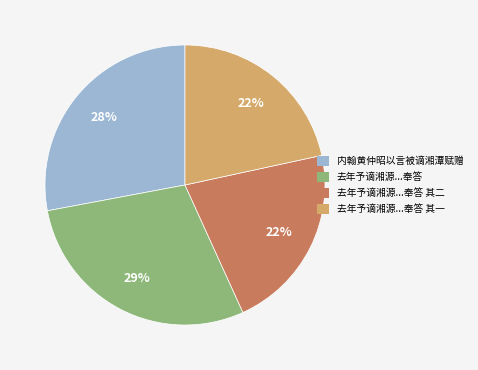

Which category has the biggest portion of the pie?

去年予谪湘源...奉答